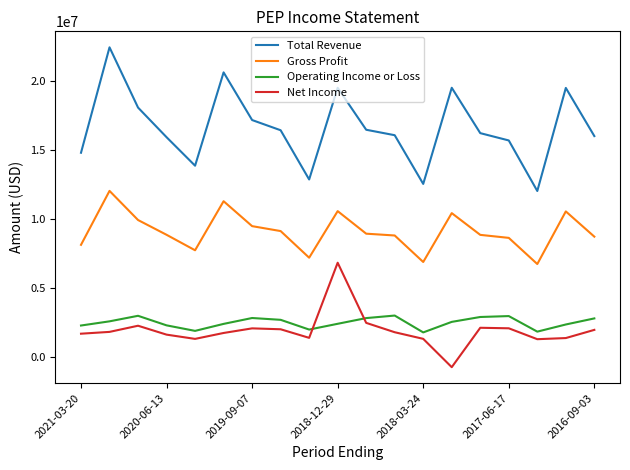

Is this an area chart (filled region under the line)?

No